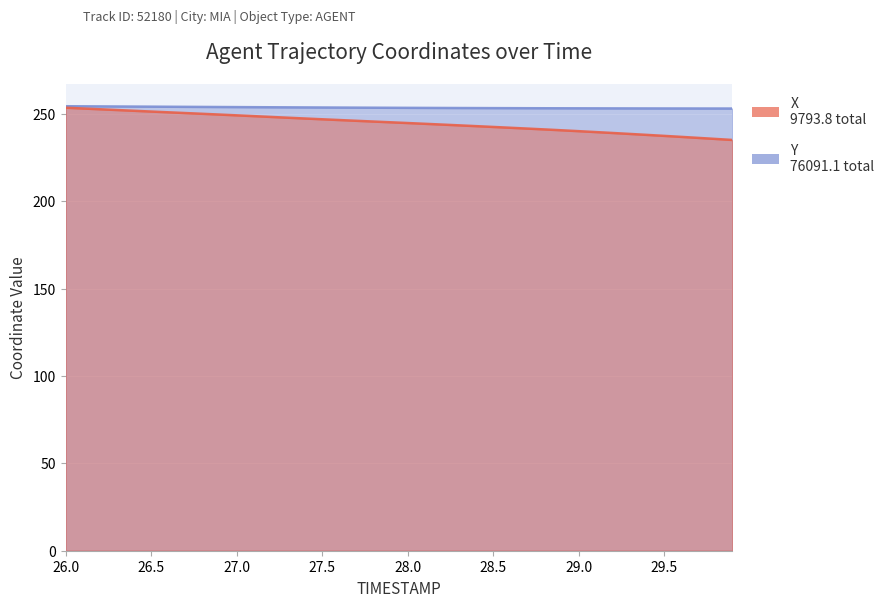

List the labels in order of X value, smallest first.

29.9, 29.8, 29.7, 29.6, 29.5, 29.4, 29.3, 29.2, 29.1, 29.0, 28.9, 28.8, 28.7, 28.6, 28.5, 28.4, 28.3, 28.2, 28.1, 28.0, 27.9, 27.8, 27.7, 27.6, 27.5, 27.4, 27.3, 27.2, 27.1, 27.0, 26.9, 26.8, 26.7, 26.6, 26.5, 26.4, 26.3, 26.2, 26.1, 26.0